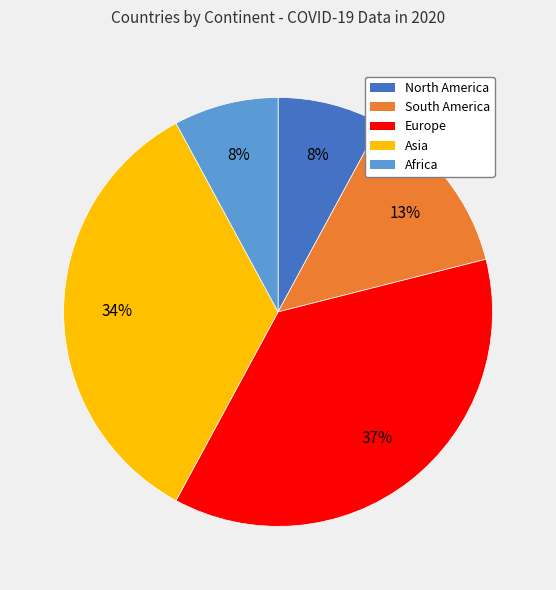

To the nearest percent, what is the difference between the largest and smallest slice percentages?

29%